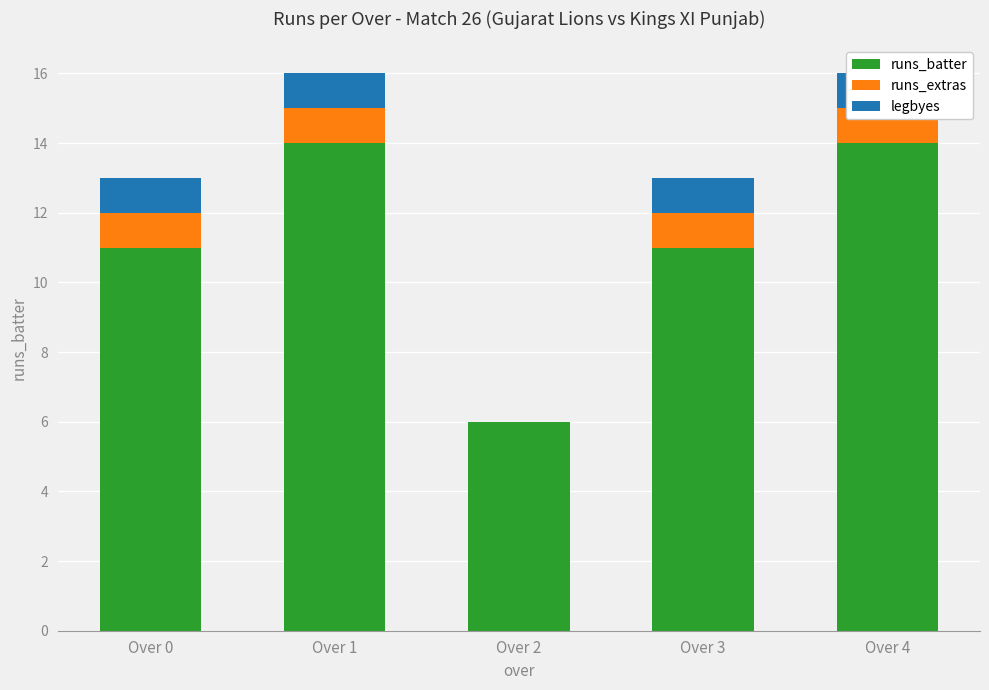

List the series in order of their peak value, highest first.

runs_batter, runs_extras, legbyes